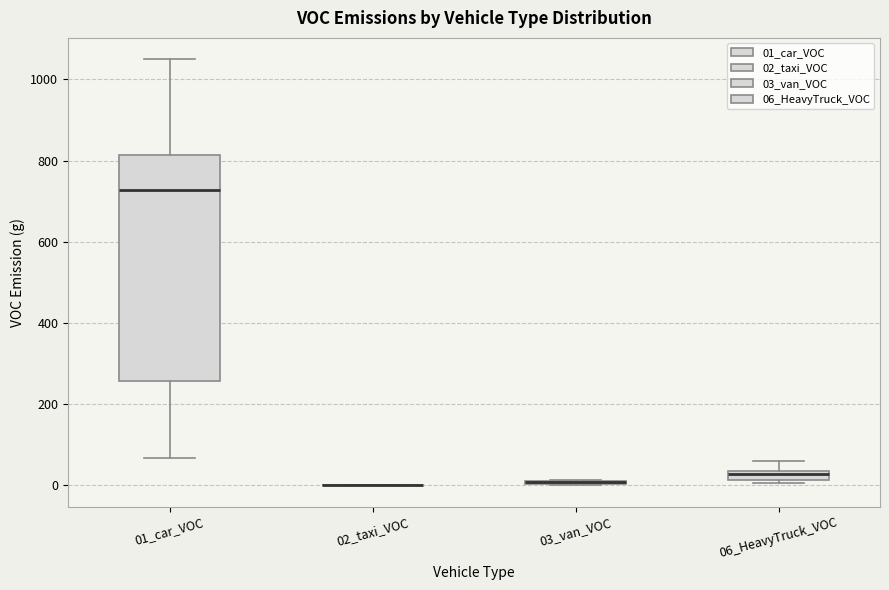

Comparing the boxes themselves (not the whiskers), which one is the tallest?

01_car_VOC